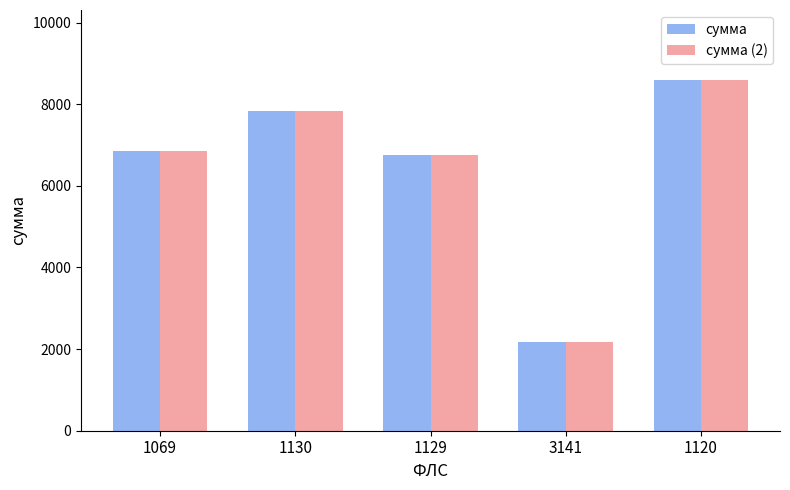

How many values in the сумма (2) series exceed 6847?

3